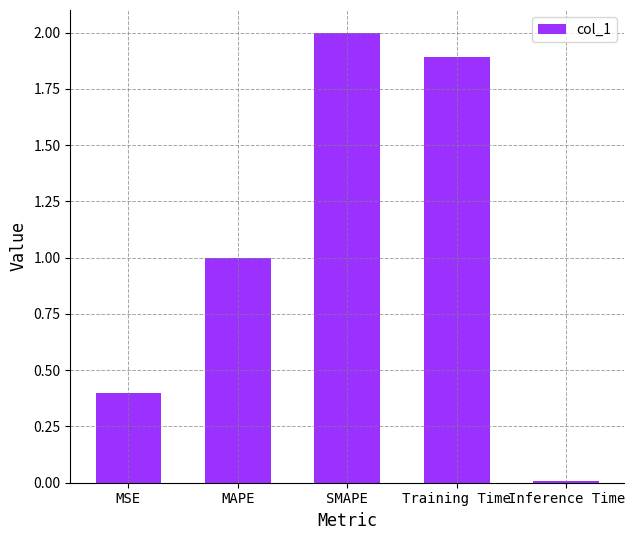

The value at MSE is 0.4. True or false?

True